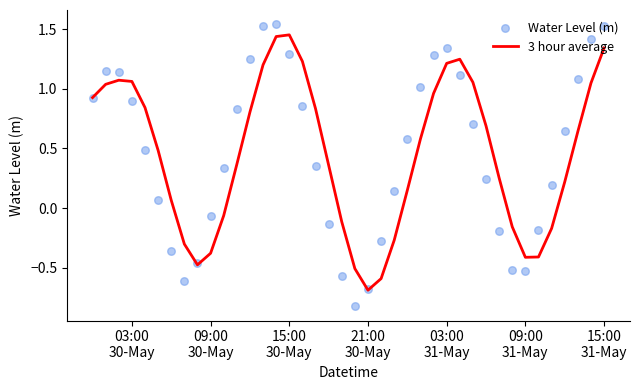

Which series reaches the maximum Y coordinate?

Water Level (m)